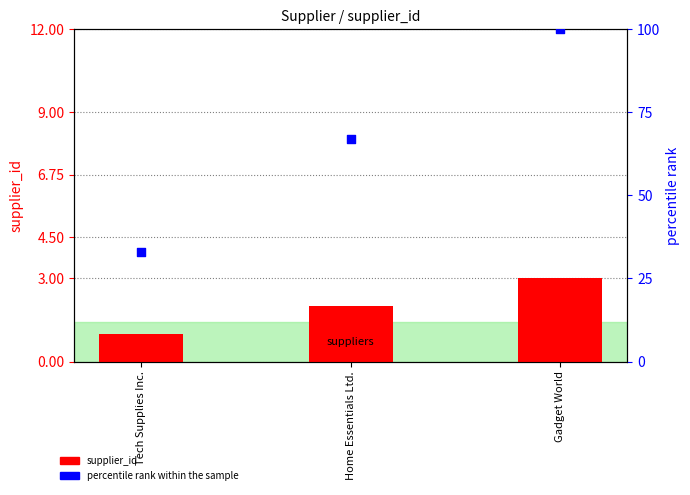

What are all the series names shown in the legend?

supplier_id, percentile rank within the sample